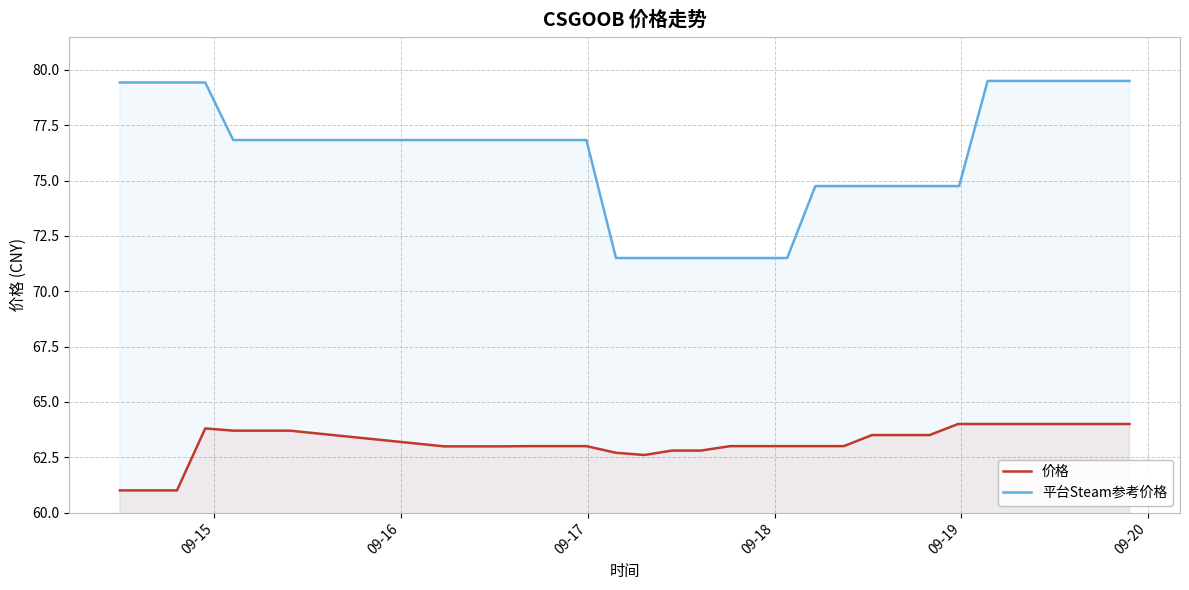

What is the sum of all 平台Steam参考价格 values?

2581.4